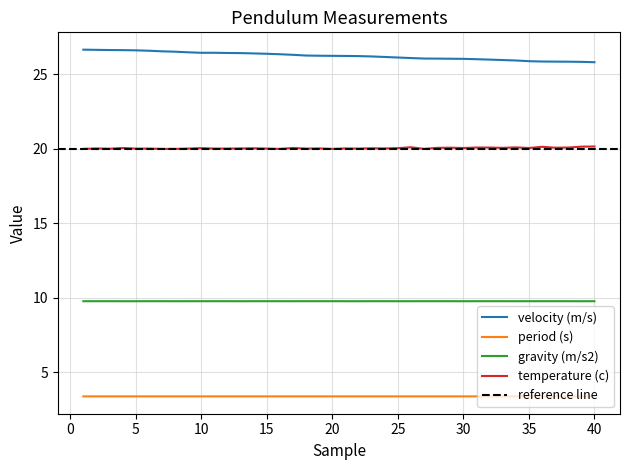

At which category does temperature (c) reach its first local peak?

2